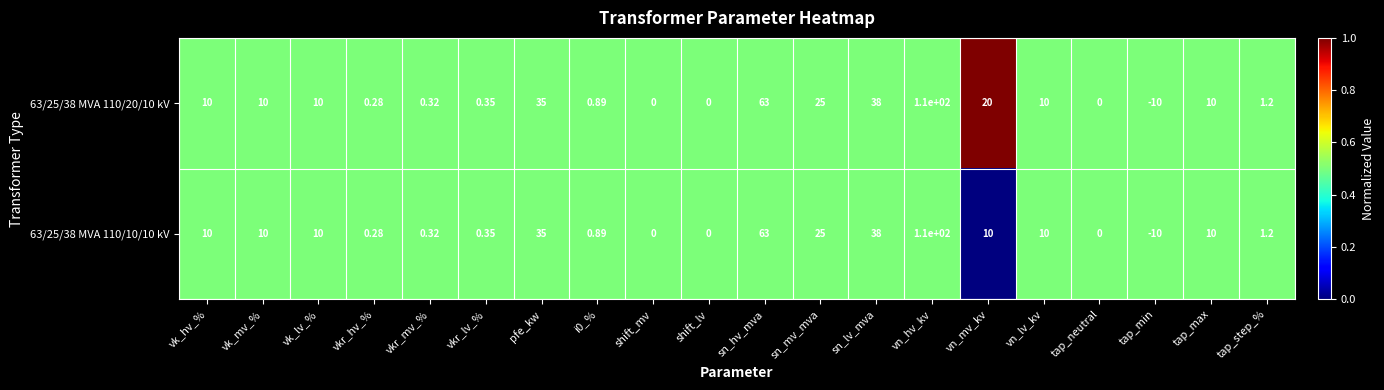

At which label is 63/25/38 MVA 110/20/10 kV closest to 50?

sn_lv_mva